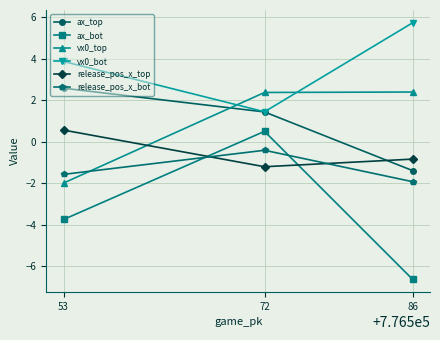

Where is vx0_top nearest to the value 0?

53